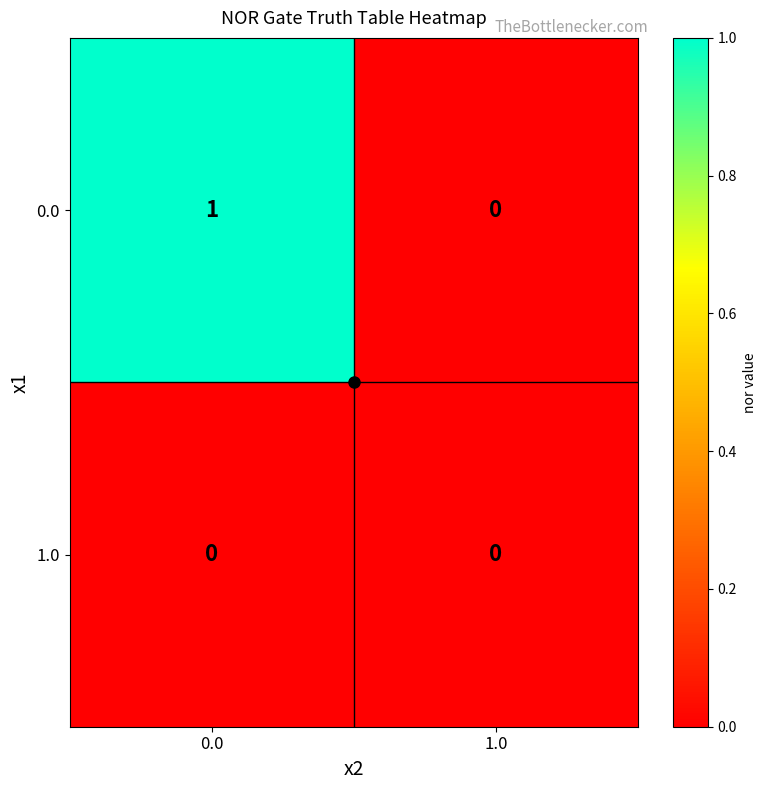

Rank the series by their maximum value, from highest to lowest.

0.0, 1.0